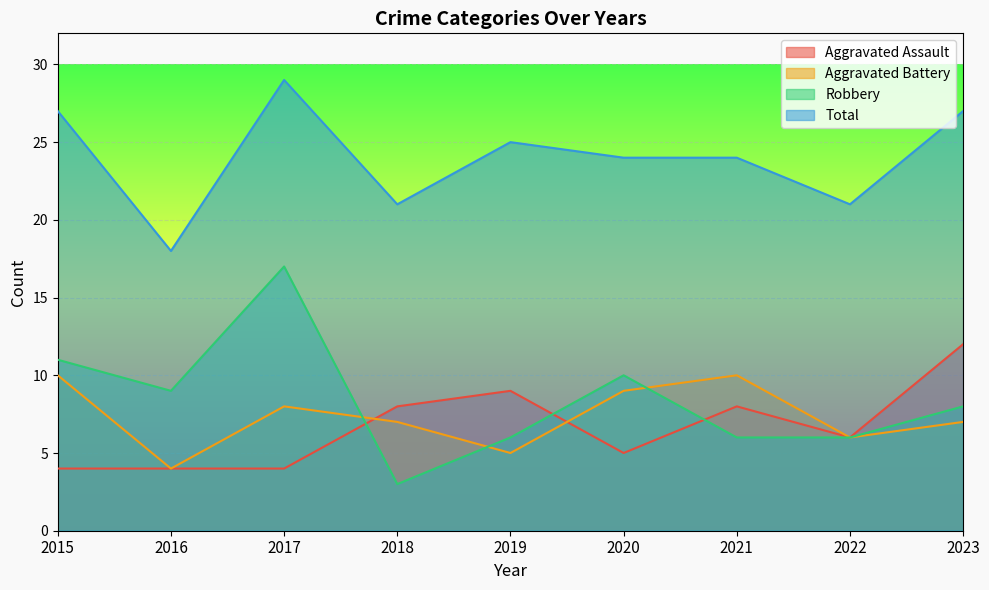

What is the difference between the highest and lowest values at 2021?

18